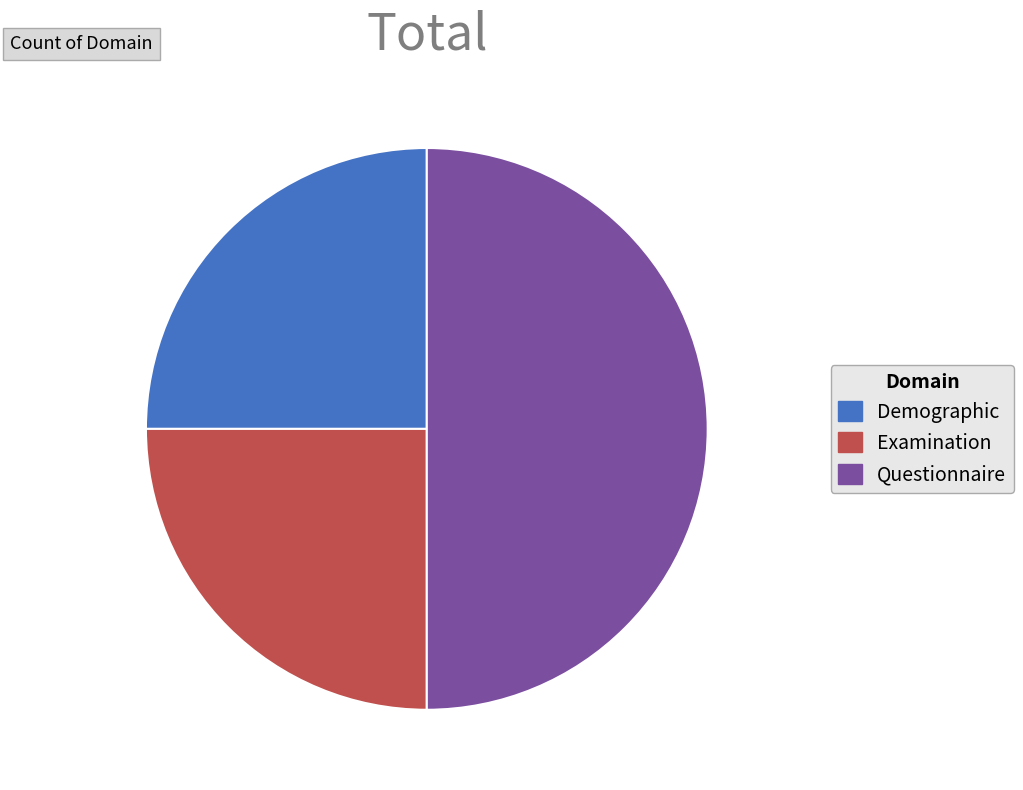

What is the largest slice in the pie chart?

Questionnaire